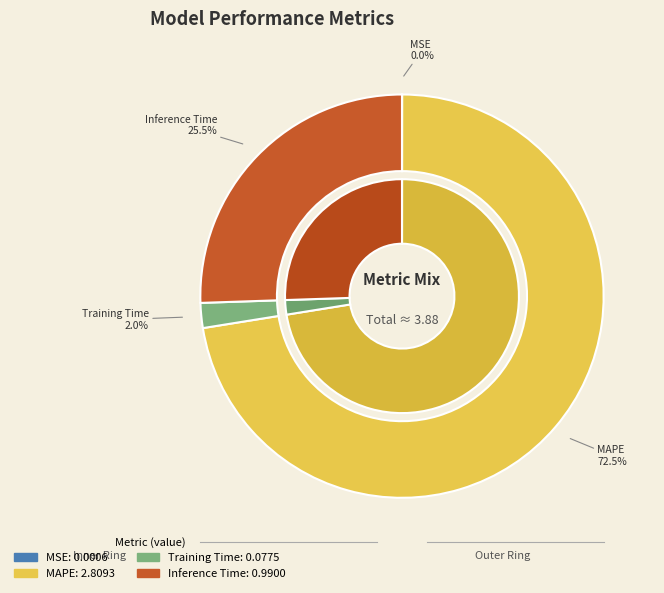

Which has a higher value, MAPE or Inference Time?

MAPE